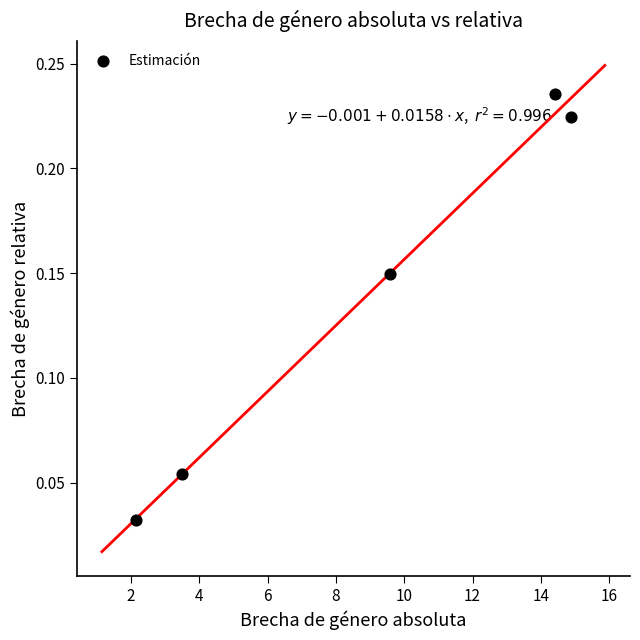

What is the range of X values (max minus min)?

12.7